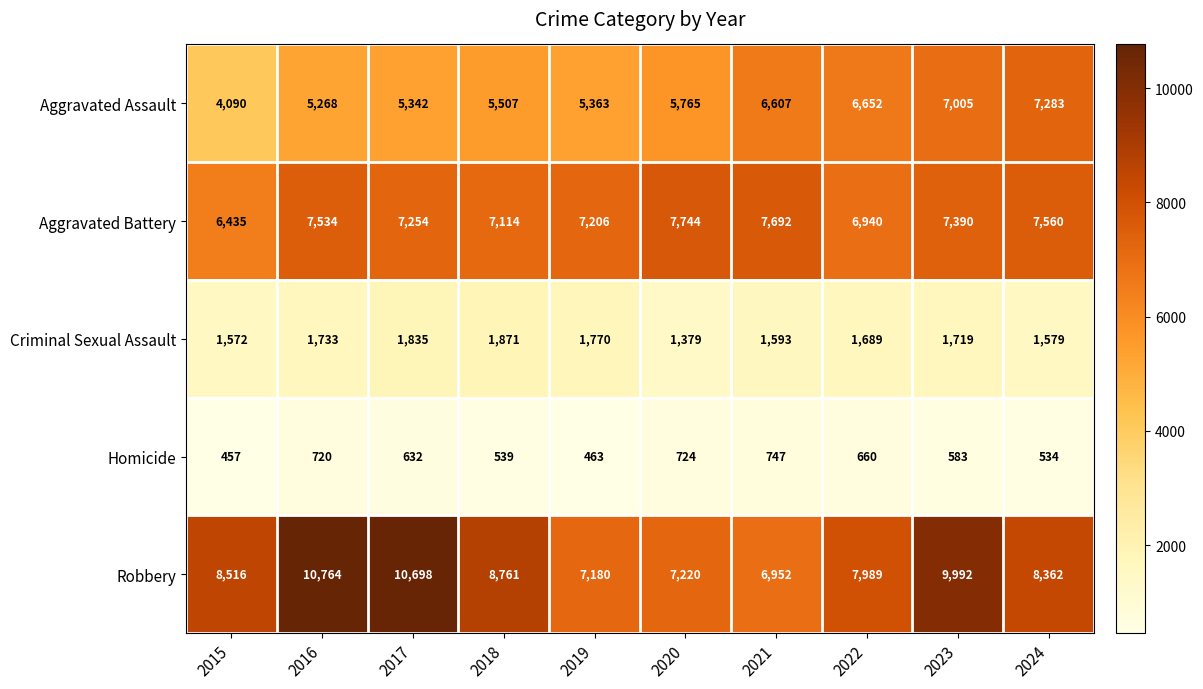

The Robbery series shows 4609 at 2016. True or false?

False